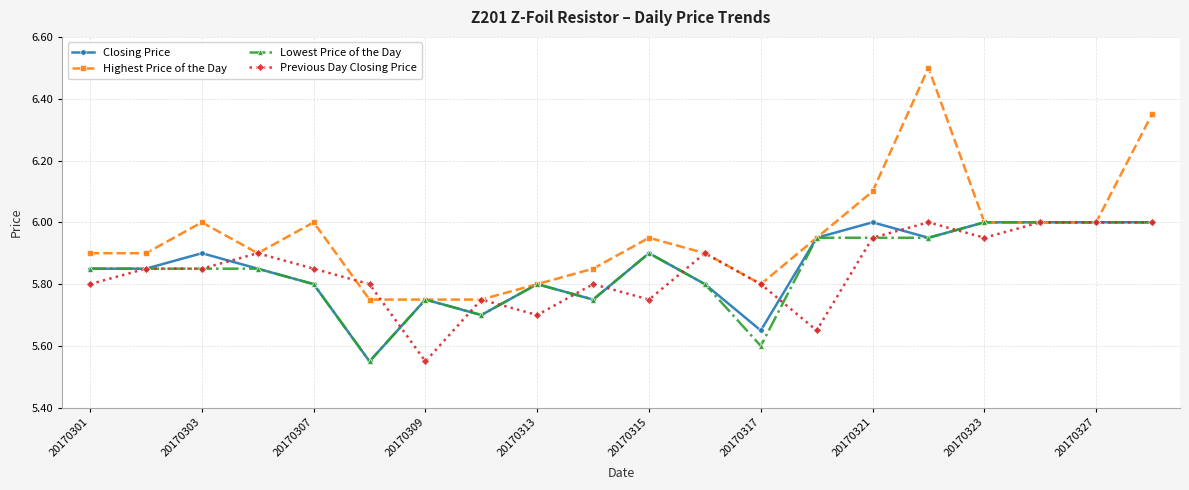

Which series has the largest total across all categories?

Highest Price of the Day